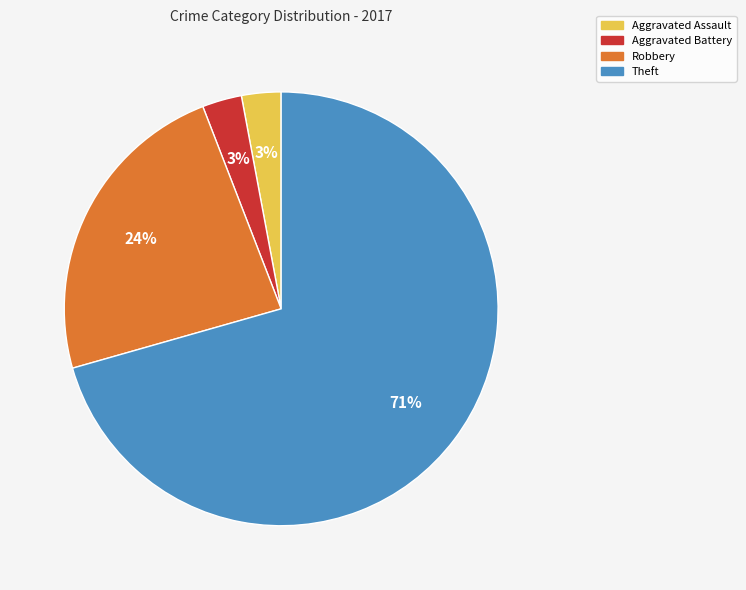

Is it true that Aggravated Assault is 3% of the pie?

True